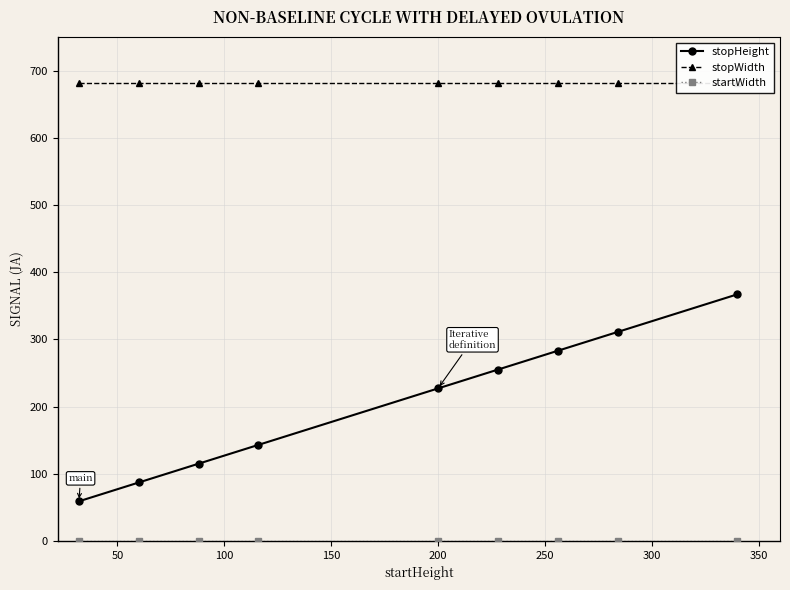

True or false: startWidth has more than 1 points higher than both neighbors.

False